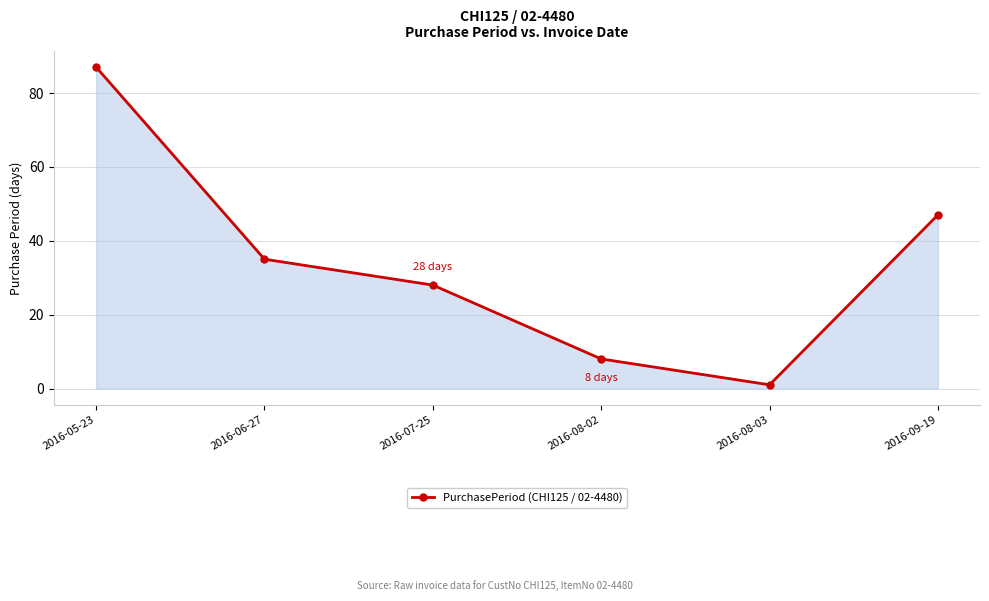

What is the difference between the second highest and minimum values?

46